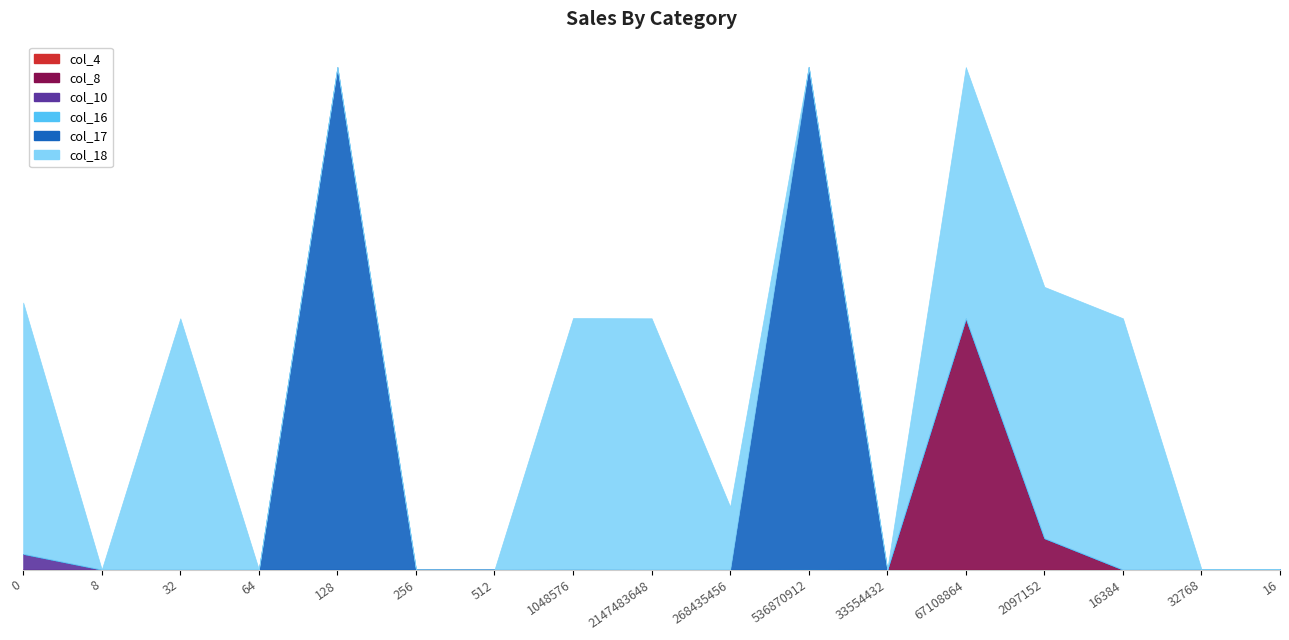

The value of col_8 at 2097152 is 217133655. True or false?

False